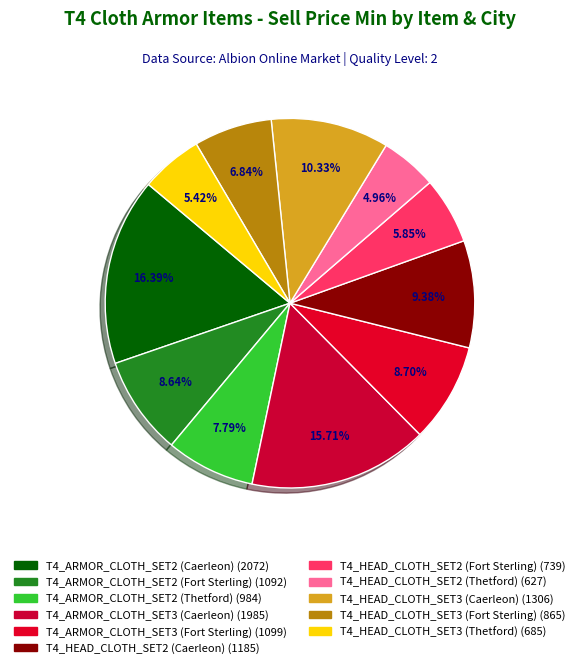

Rank the categories by value from highest to lowest.

T4_ARMOR_CLOTH_SET2 (Caerleon), T4_ARMOR_CLOTH_SET3 (Caerleon), T4_HEAD_CLOTH_SET3 (Caerleon), T4_HEAD_CLOTH_SET2 (Caerleon), T4_ARMOR_CLOTH_SET3 (Fort Sterling), T4_ARMOR_CLOTH_SET2 (Fort Sterling), T4_ARMOR_CLOTH_SET2 (Thetford), T4_HEAD_CLOTH_SET3 (Fort Sterling), T4_HEAD_CLOTH_SET2 (Fort Sterling), T4_HEAD_CLOTH_SET3 (Thetford), T4_HEAD_CLOTH_SET2 (Thetford)